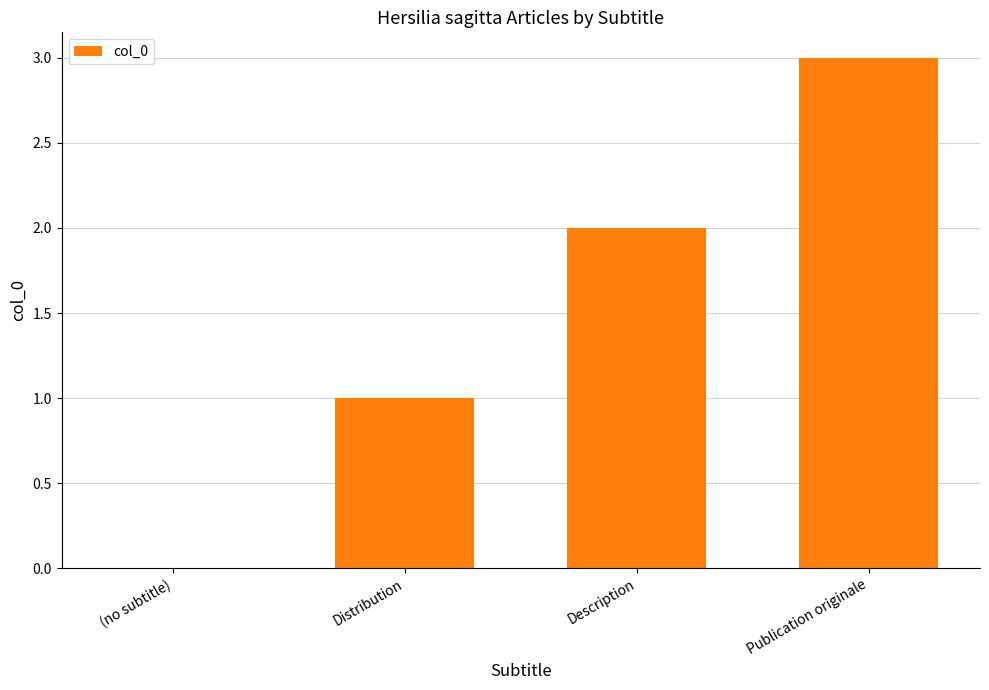

Reading left to right, what are all the values shown in this chart?

0	1	2	3